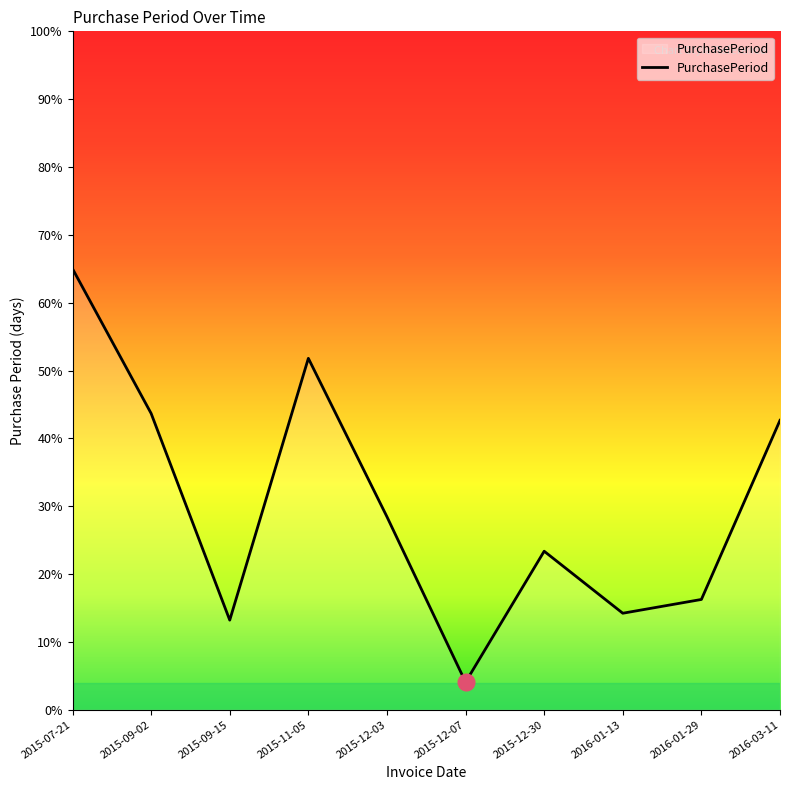

Rank the categories by value from highest to lowest.

2015-07-21, 2015-11-05, 2015-09-02, 2016-03-11, 2015-12-03, 2015-12-30, 2016-01-29, 2016-01-13, 2015-09-15, 2015-12-07